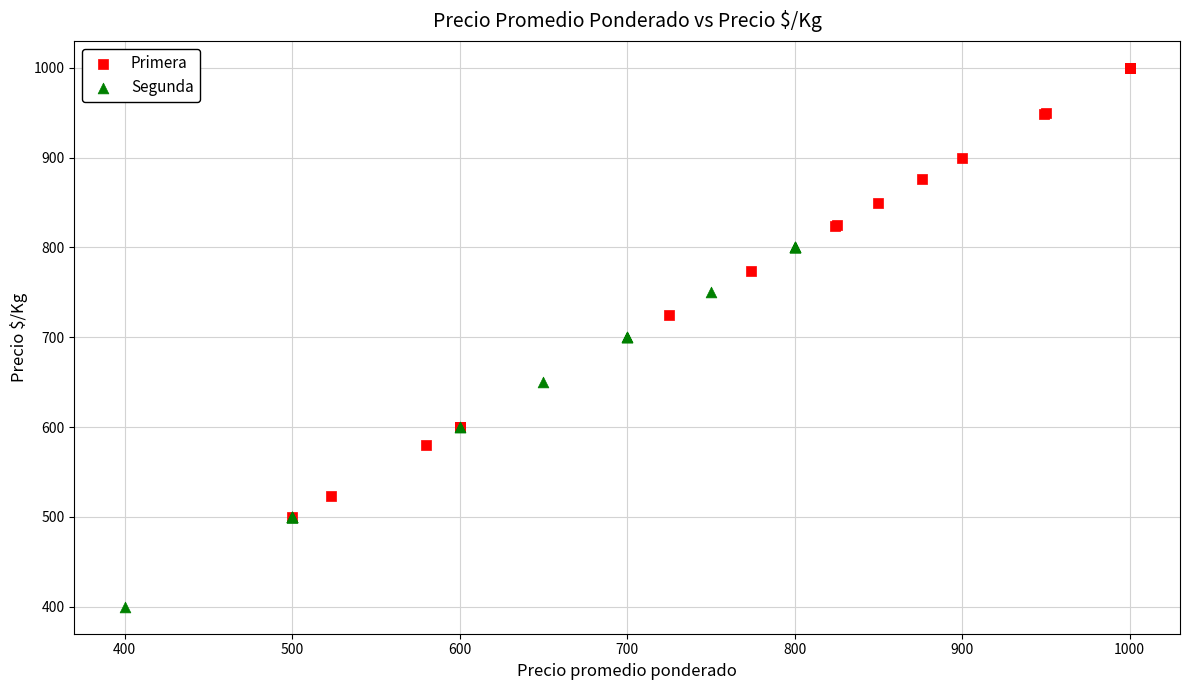

What are all the series names shown in the legend?

Primera, Segunda